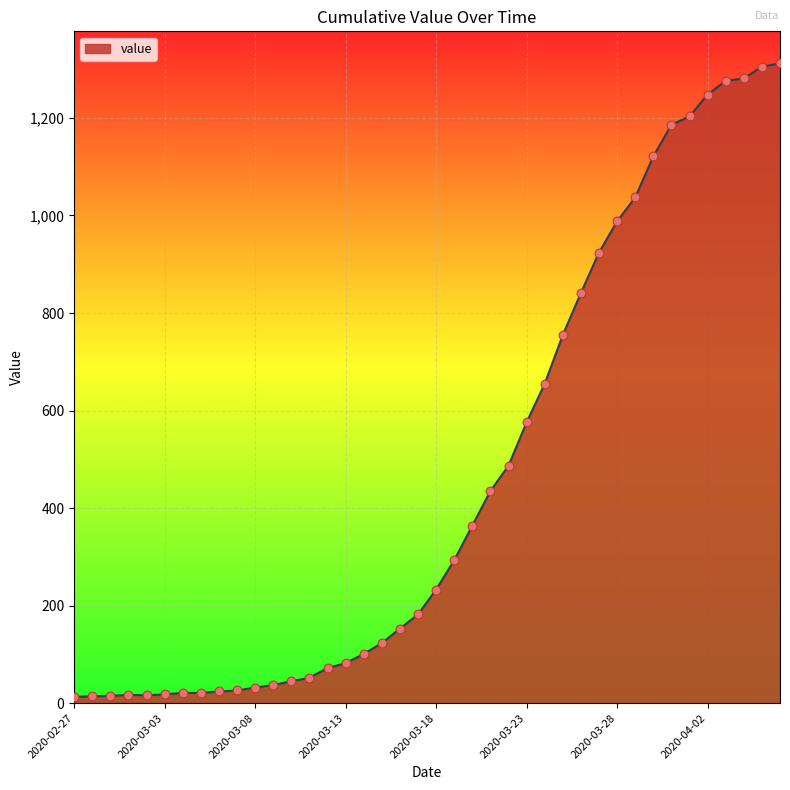

What is the difference between the maximum and minimum values?

1299